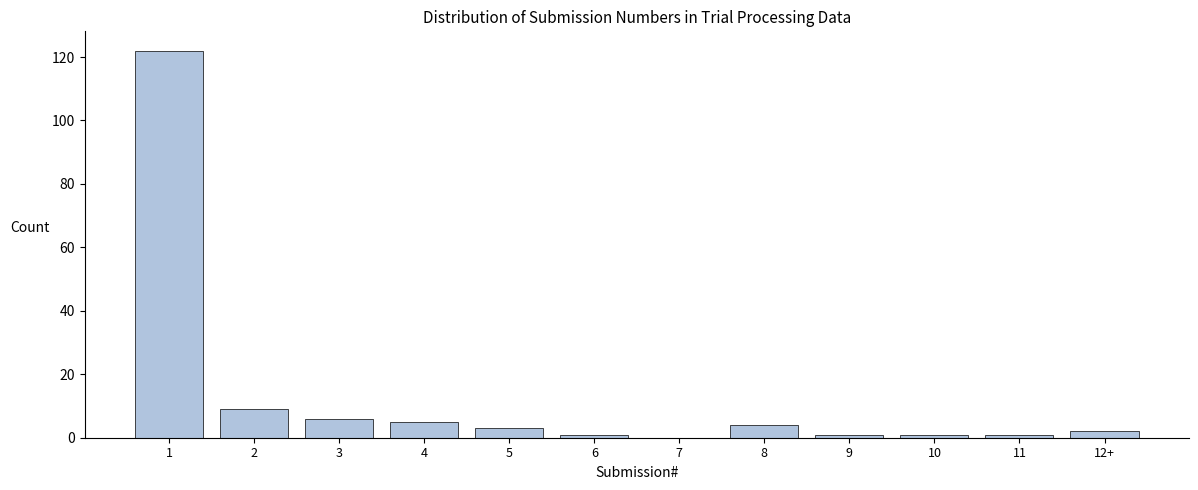

Reading left to right, list all the values displayed in this chart.

1=122	2=9	3=6	4=5	5=3	6=1	7=0	8=4	9=1	10=1	11=1	12+=2